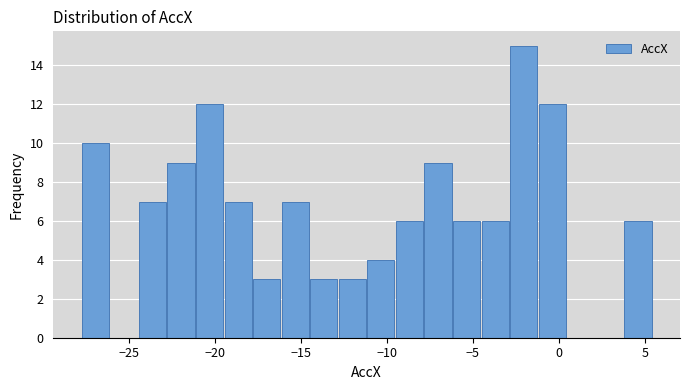

Around what value on the x-axis is the tallest bar? Give the approximate position of its centre, as read against the axis.

-2.0